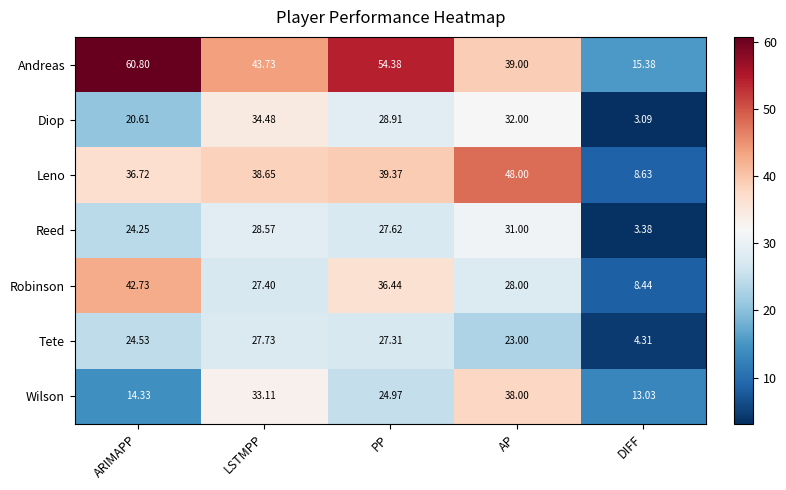

Where is Diop nearest to the value 18?

ARIMAPP